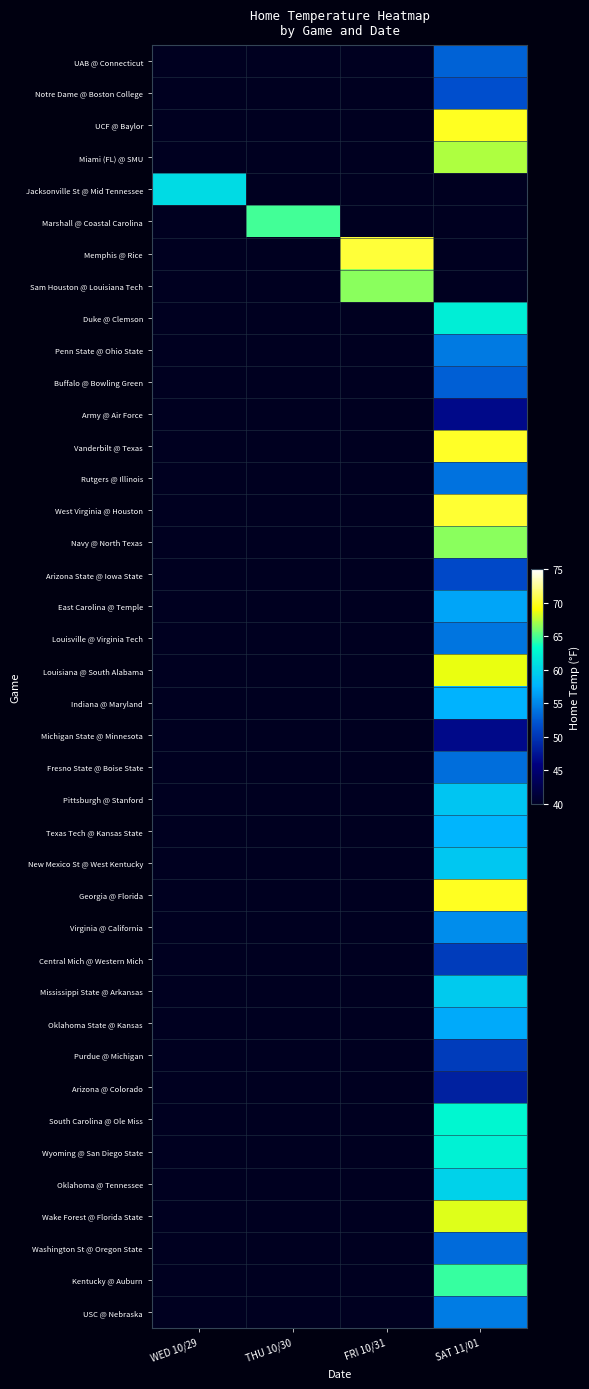

Which has a higher value, THU 10/30 or FRI 10/31?

FRI 10/31